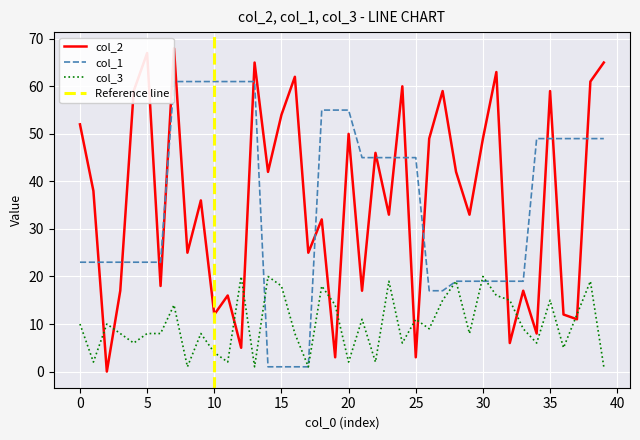

What is the value of the col_2 point at the 25th from the left?

60